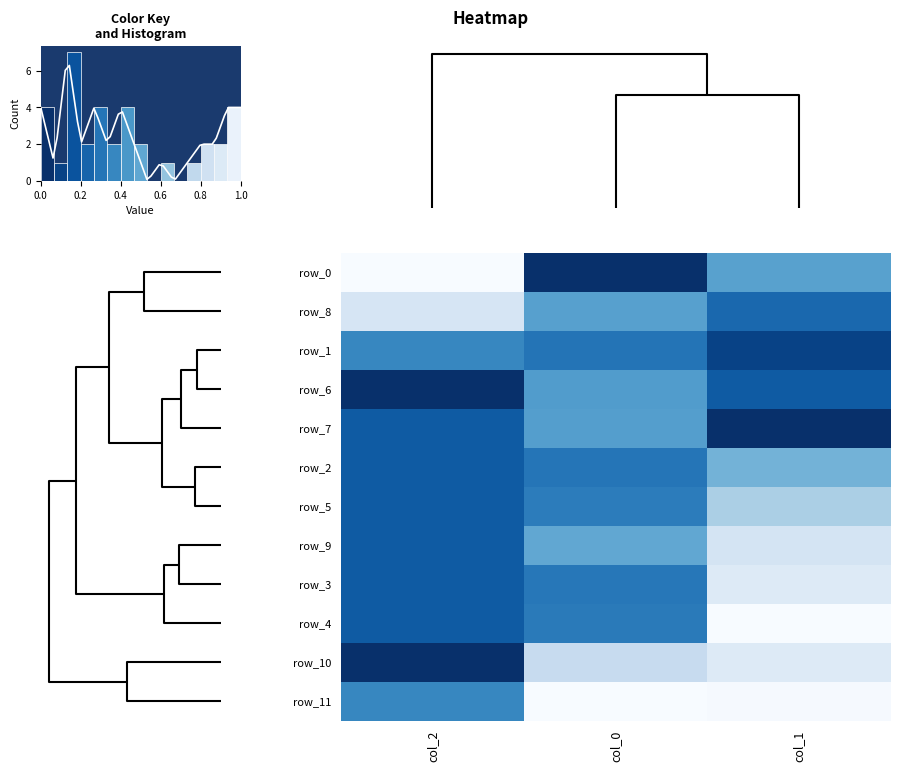

Which series has the largest total across all categories?

row_11